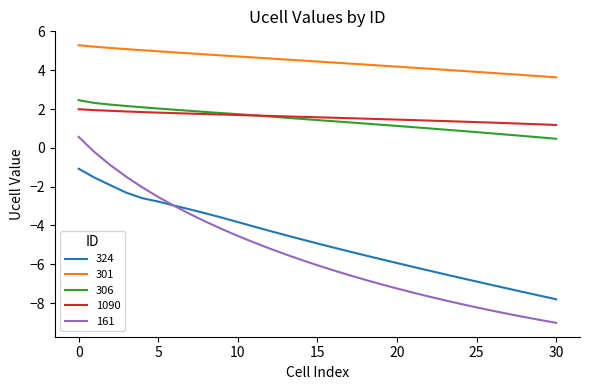

What are all the series names shown in the legend?

324, 301, 306, 1090, 161